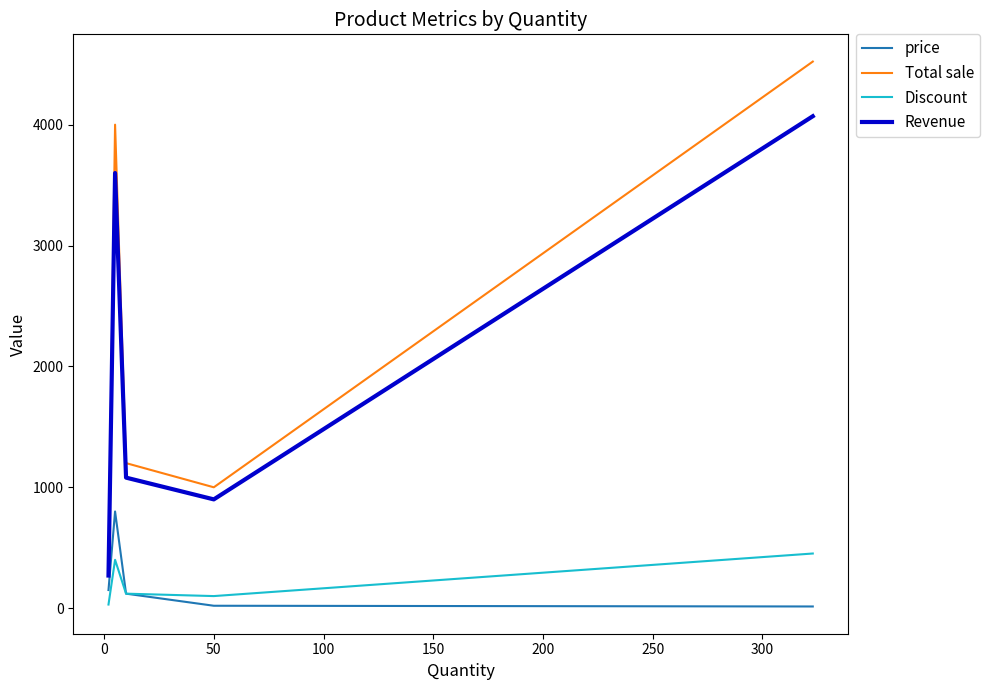

What is the maximum value shown in the chart?

4522.0